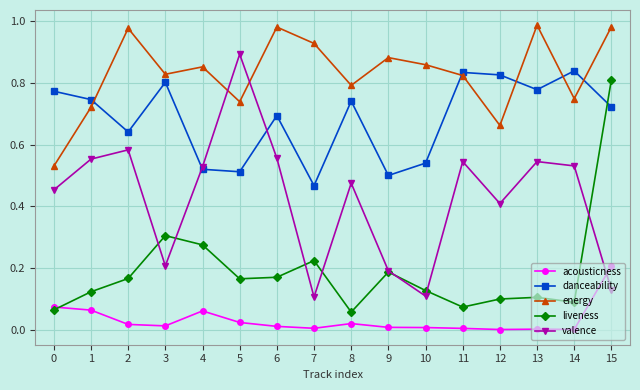

True or false: danceability has a value of 0.2 at 8.

False